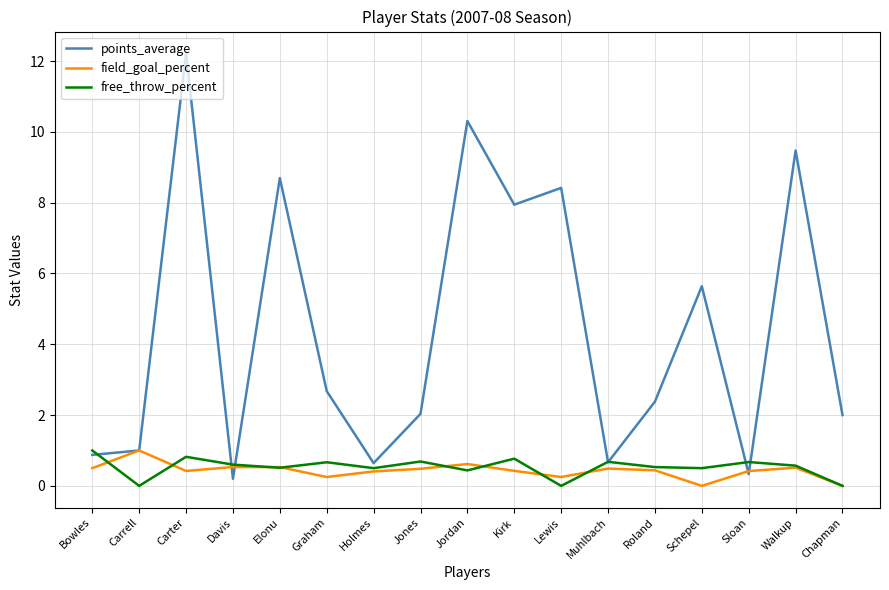

Where is the first local maximum for free_throw_percent?

Carter